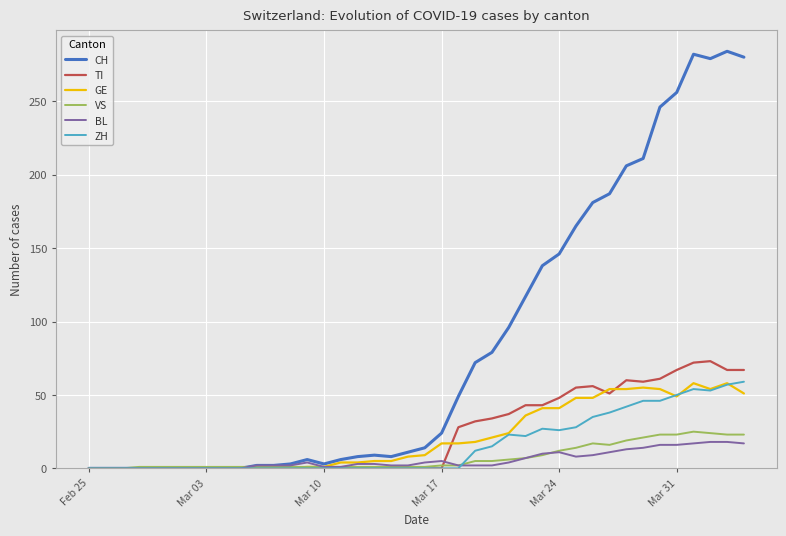

Which series has the largest total across all categories?

CH